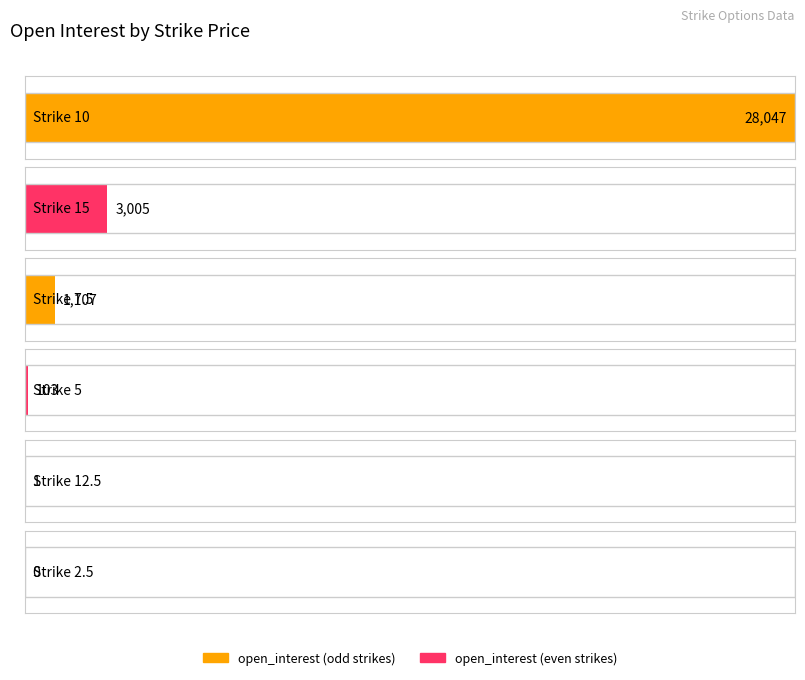

Between 5 and 2.5, which is larger?

5